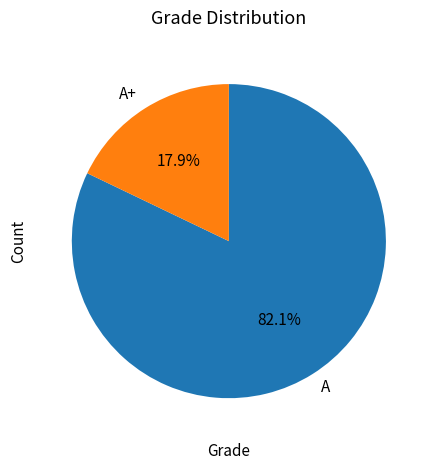

Count the number of slices in the pie.

2